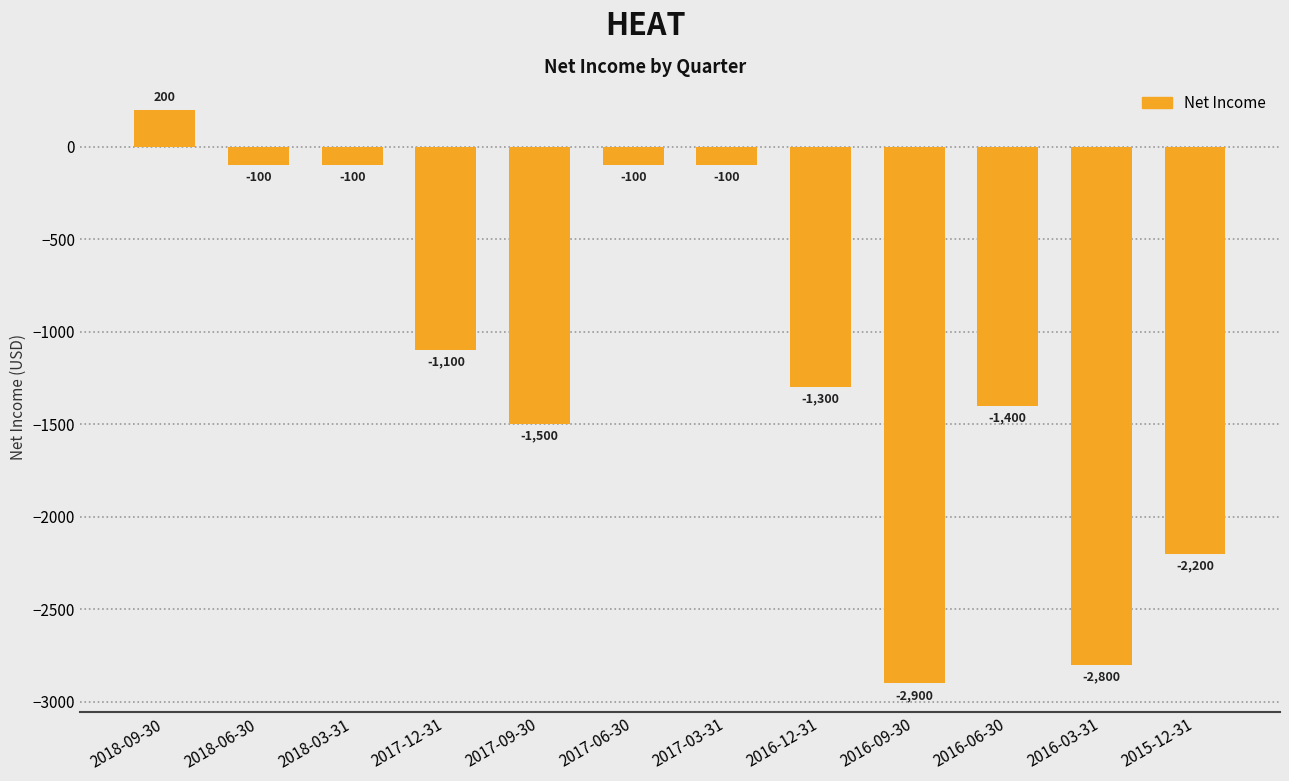

Between 2015-12-31 and 2018-06-30, which is larger?

2018-06-30